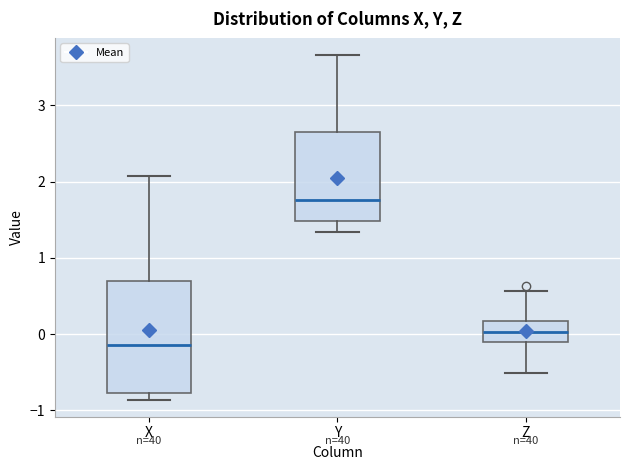

Where does the median line of the box for Y sit on the y-axis? The values are not printed on the chart, so give them approximately, as read against the axis.

1.8